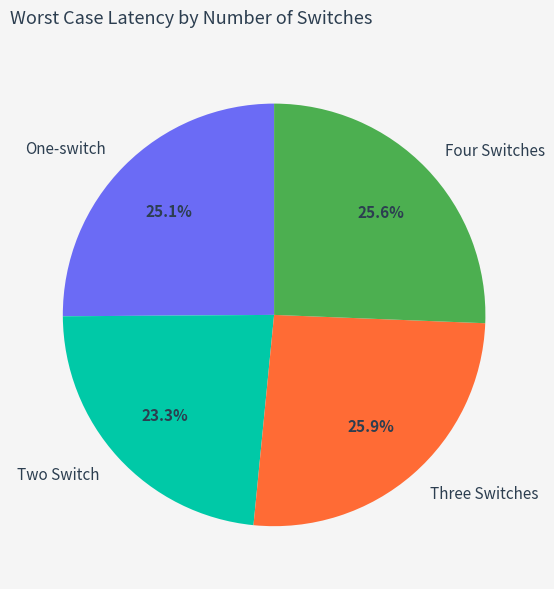

Approximately how many times larger is the value at Two Switch compared to Four Switches?

0.9